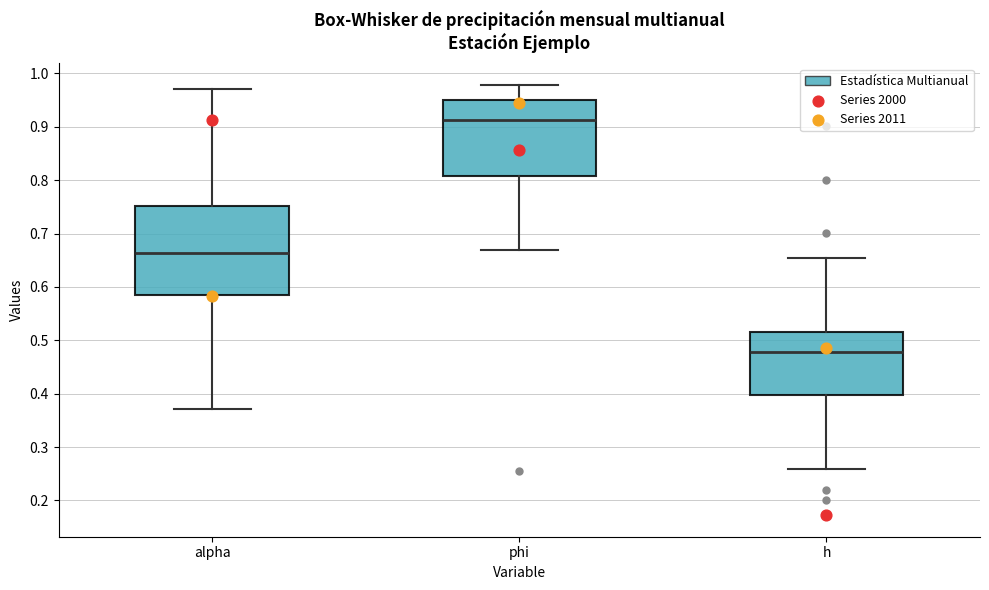

Reading left to right, transcribe this box plot: for each box, give where its median line is, the range the box spans, and where its two whiskers end, as read against the y-axis. The values are not printed on the chart, so give them approximately, as read against the axis.

alpha: median 0.66, box 0.59 to 0.75, whiskers 0.37 to 0.97
phi: median 0.91, box 0.81 to 0.95, whiskers 0.67 to 0.98
h: median 0.48, box 0.40 to 0.52, whiskers 0.26 to 0.65